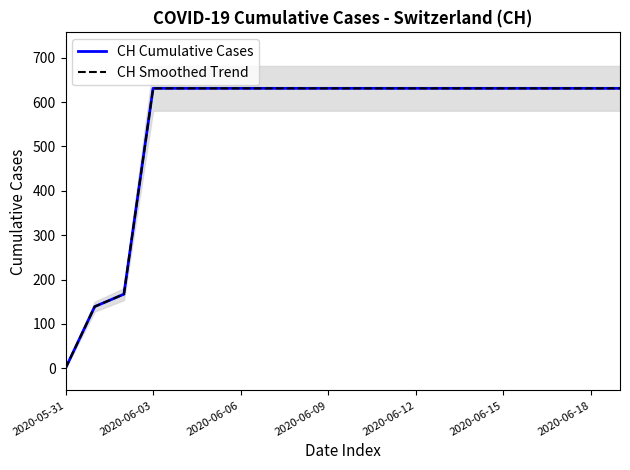

Which series has the largest total across all categories?

CH Cumulative Cases